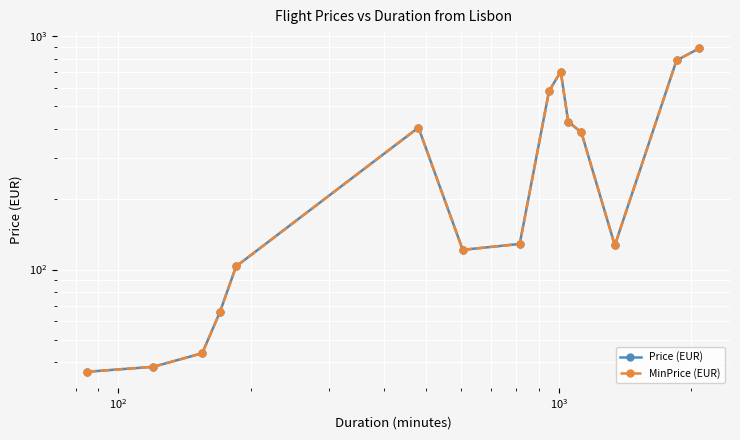

True or false: Price (EUR) and MinPrice (EUR) cross at least once.

False